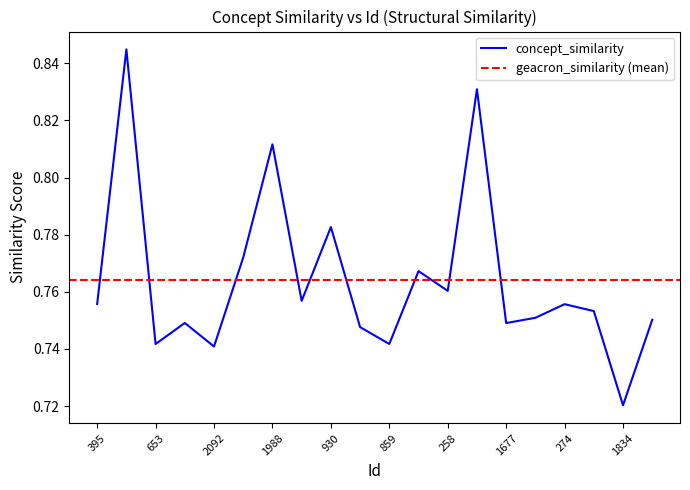

The chart shows a value of 0.4 at 1007. True or false?

False